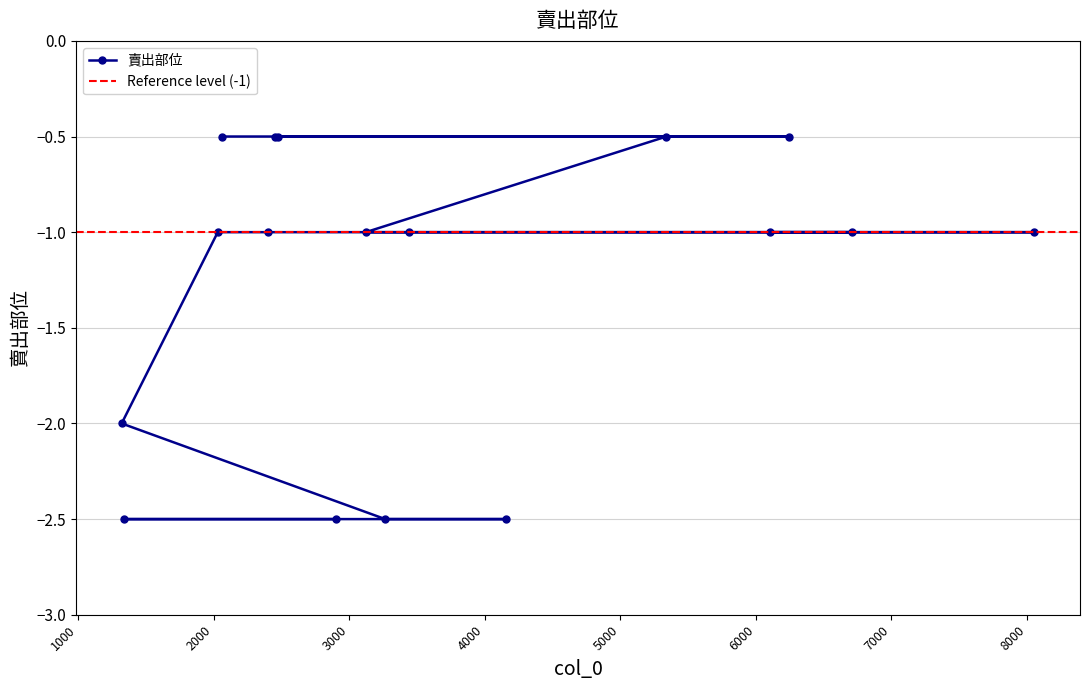

At which category does the chart reach its peak across all series?

2063